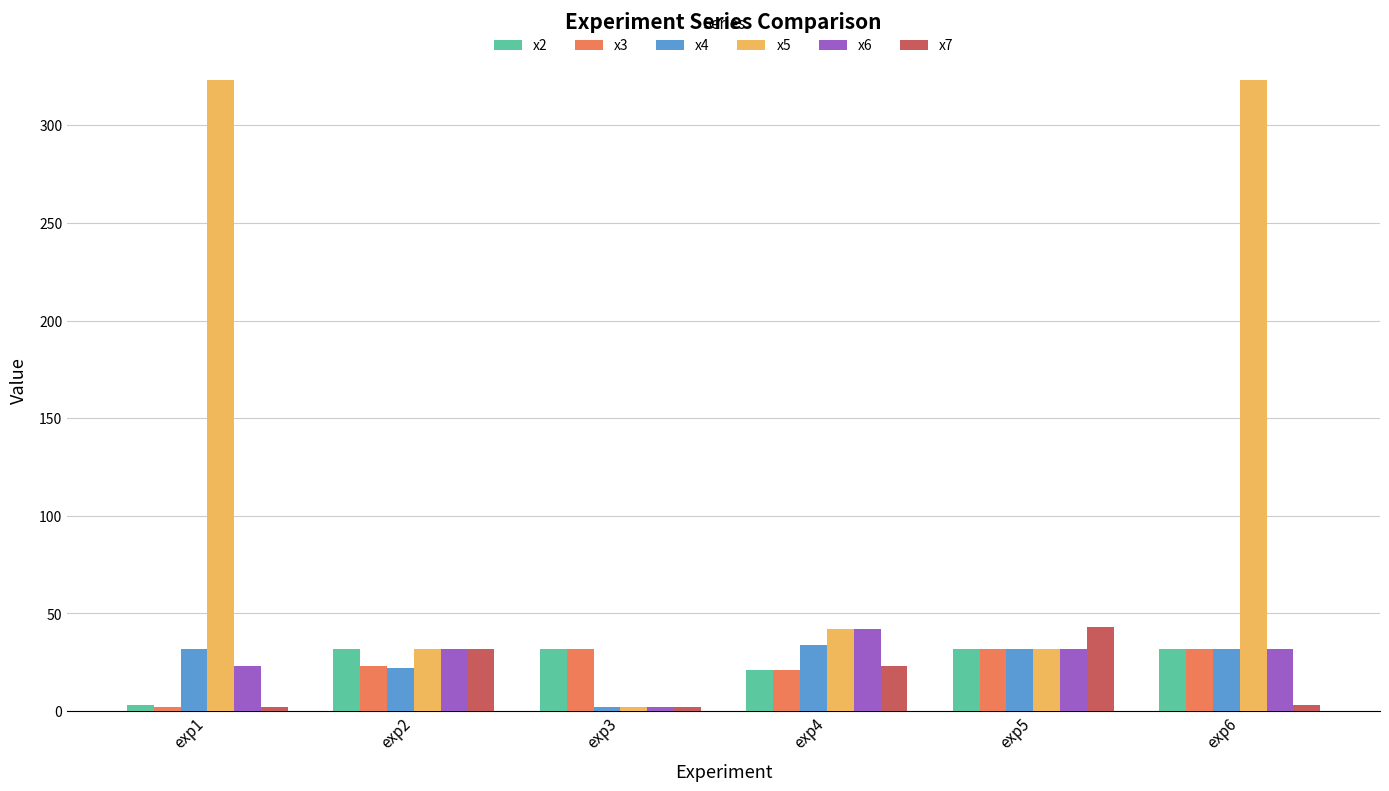

Is the value of x6 at exp5 greater than the value of x3 at exp2?

Yes